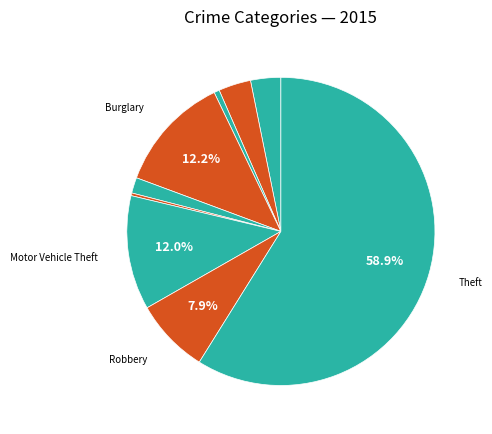

Count the number of slices in the pie.

9